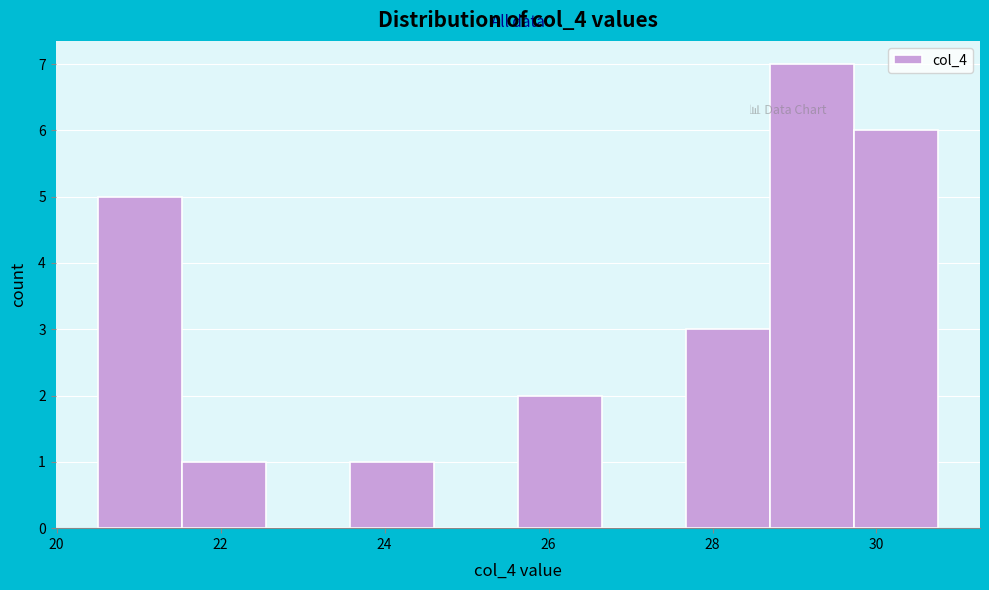

What is the height of the bar covering 23.6 to 24.6 on the x-axis? Neither the bar edges nor the heights are printed on the chart, so give them approximately, as read against the axes.

1